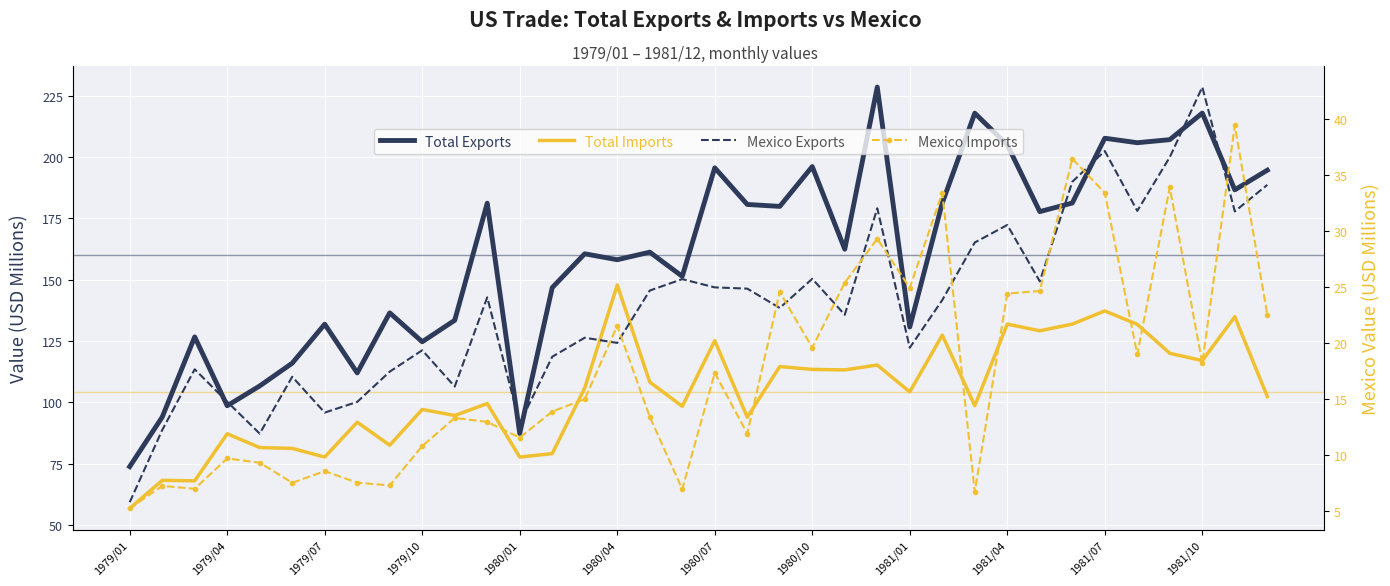

What is the sum of the Mexico Imports values at 33 and 31?

37.1